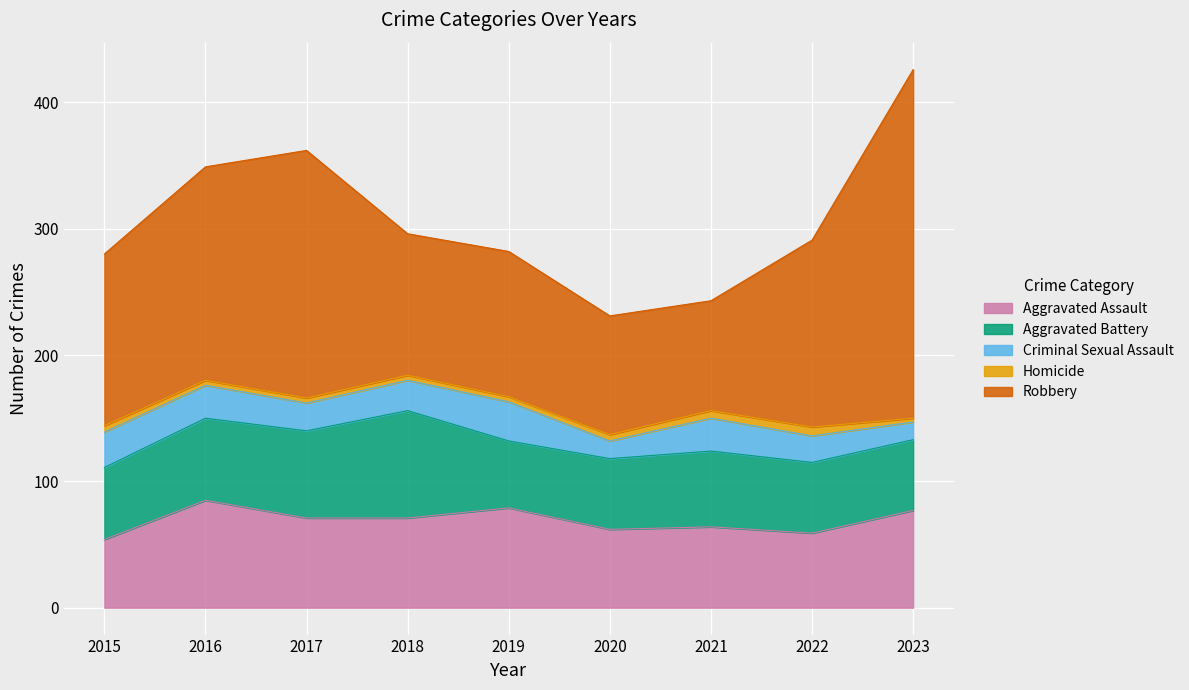

True or false: Homicide and Aggravated Assault cross at least once.

False